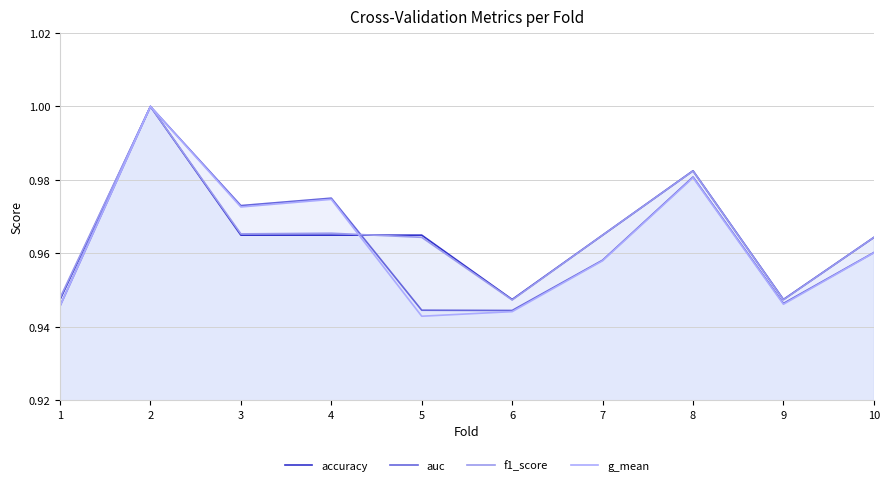

What is the value of the accuracy point at the 5th from the left?

1.0